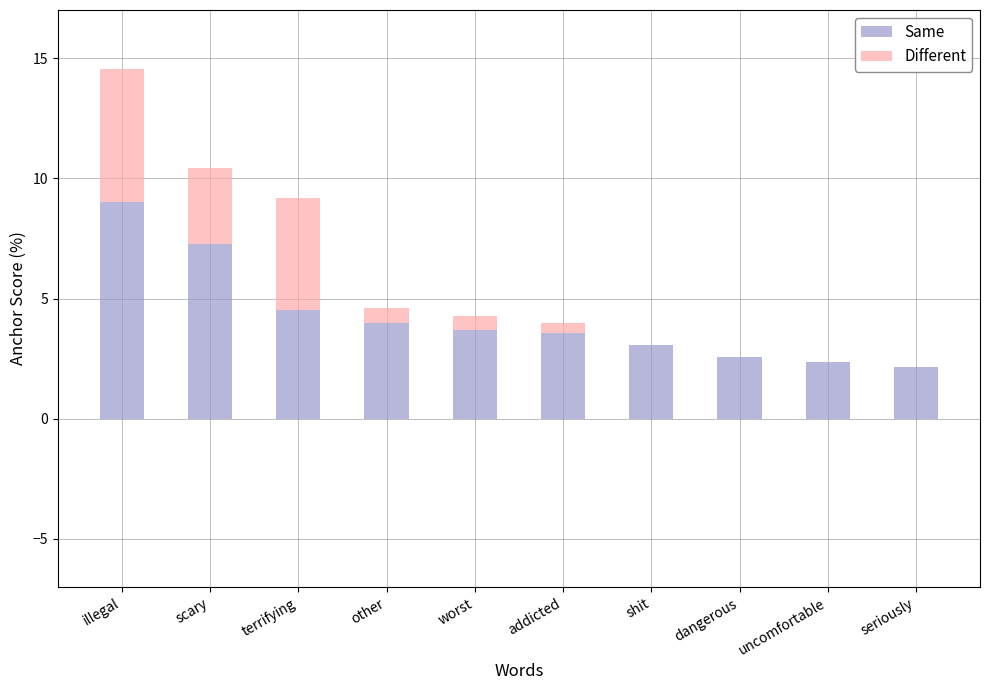

What is the sum of the Same values at terrifying and dangerous?

7.1